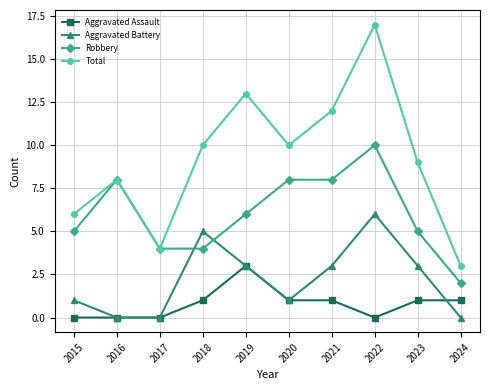

How many lines are shown in the chart?

4